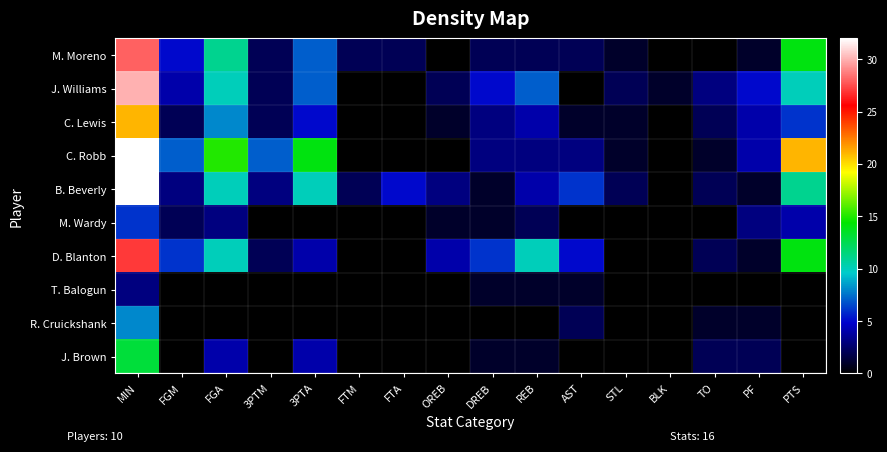

Which series has the widest spread of values?

C. Robb